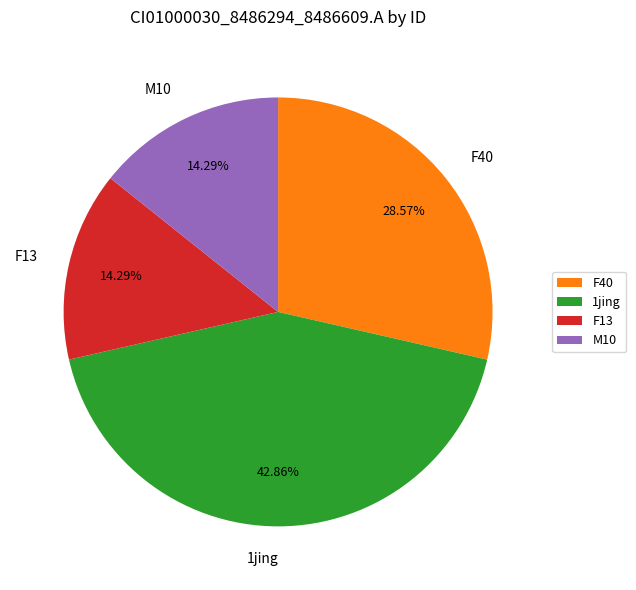

Is the sum of F40 and 1jing greater than half?

Yes